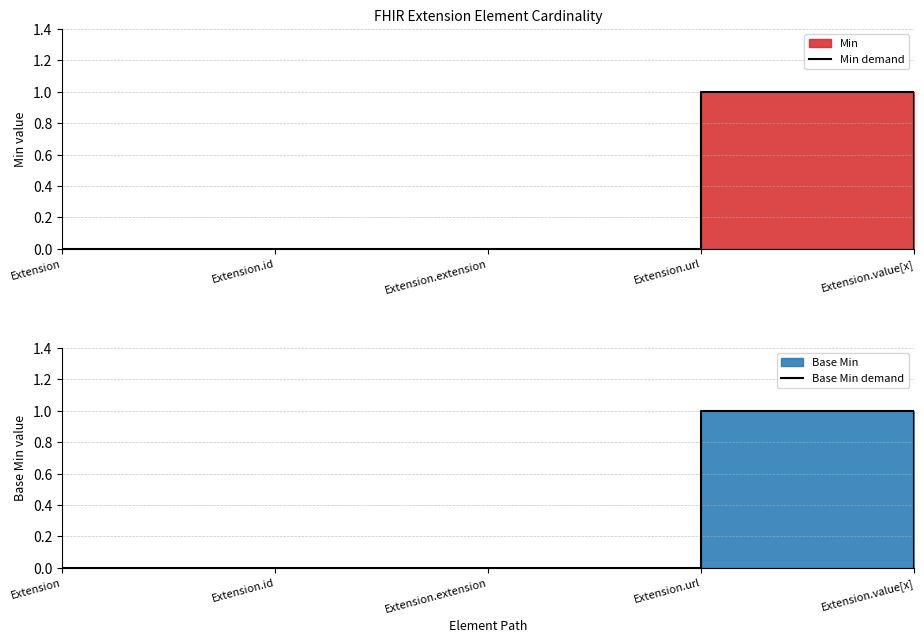

Is the value of Min demand at Extension.id greater than the value of Base Min demand at Extension.url?

No